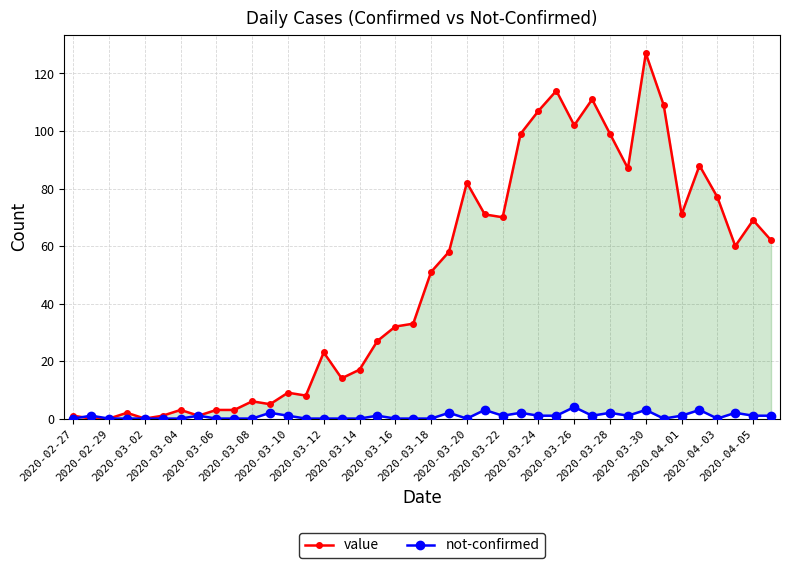

True or false: not-confirmed and value intersect in this chart.

True